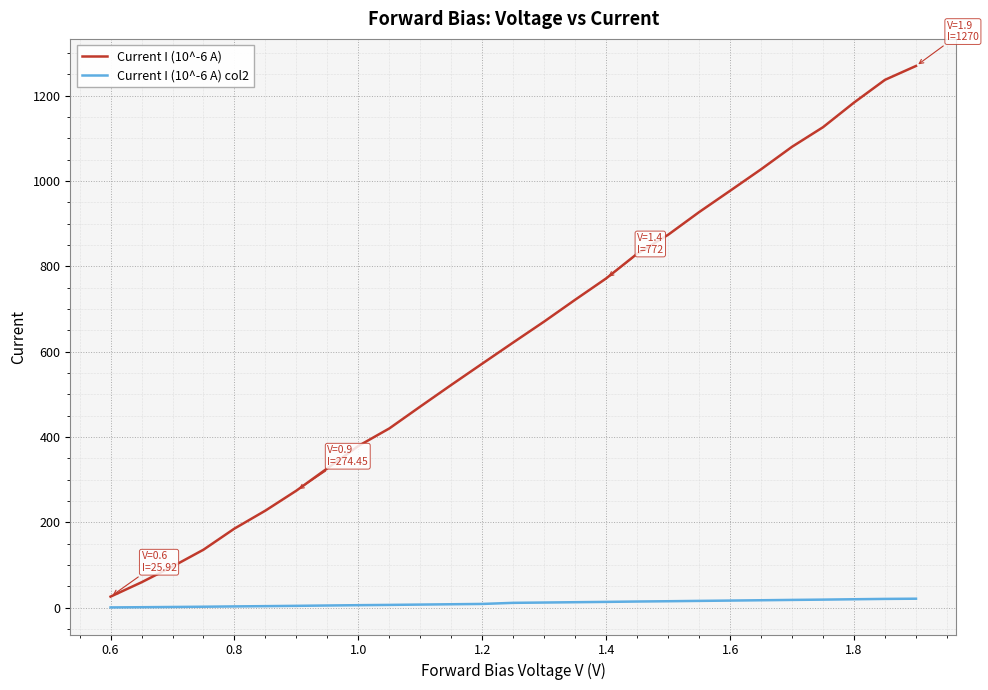

Rank the series by their maximum value, from highest to lowest.

Current I (10^-6 A), Current I (10^-6 A) col2